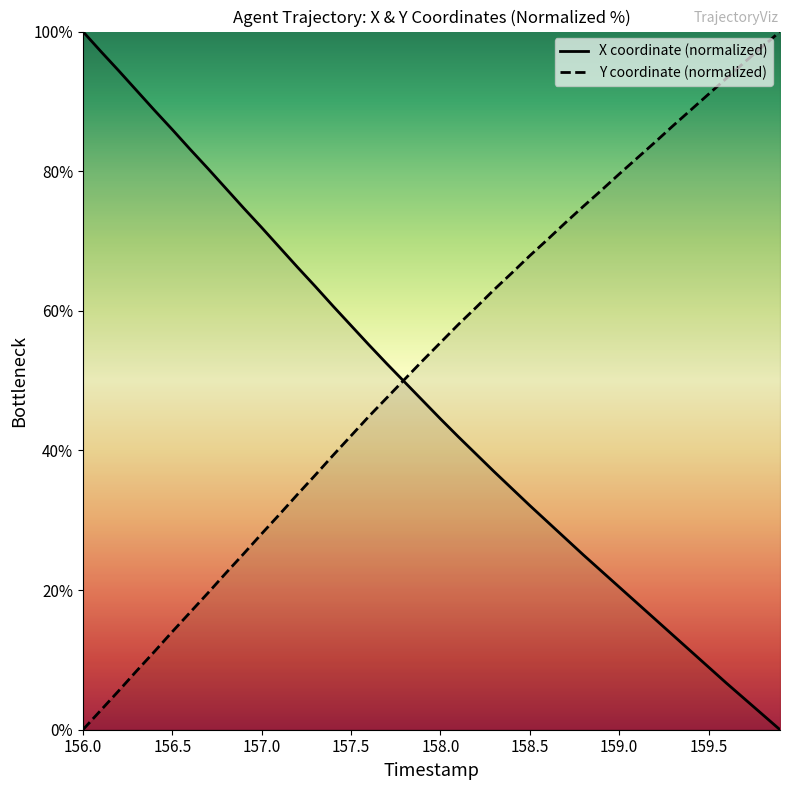

Rank the categories by Y value from lowest to highest.

156.0, 156.1, 156.2, 156.3, 156.4, 156.5, 156.6, 156.7, 156.8, 156.9, 157.0, 157.1, 157.2, 157.3, 157.4, 157.5, 157.6, 157.7, 157.8, 157.9, 158.0, 158.1, 158.2, 158.3, 158.4, 158.5, 158.6, 158.7, 158.8, 158.9, 159.0, 159.1, 159.2, 159.3, 159.4, 159.5, 159.6, 159.7, 159.8, 159.9